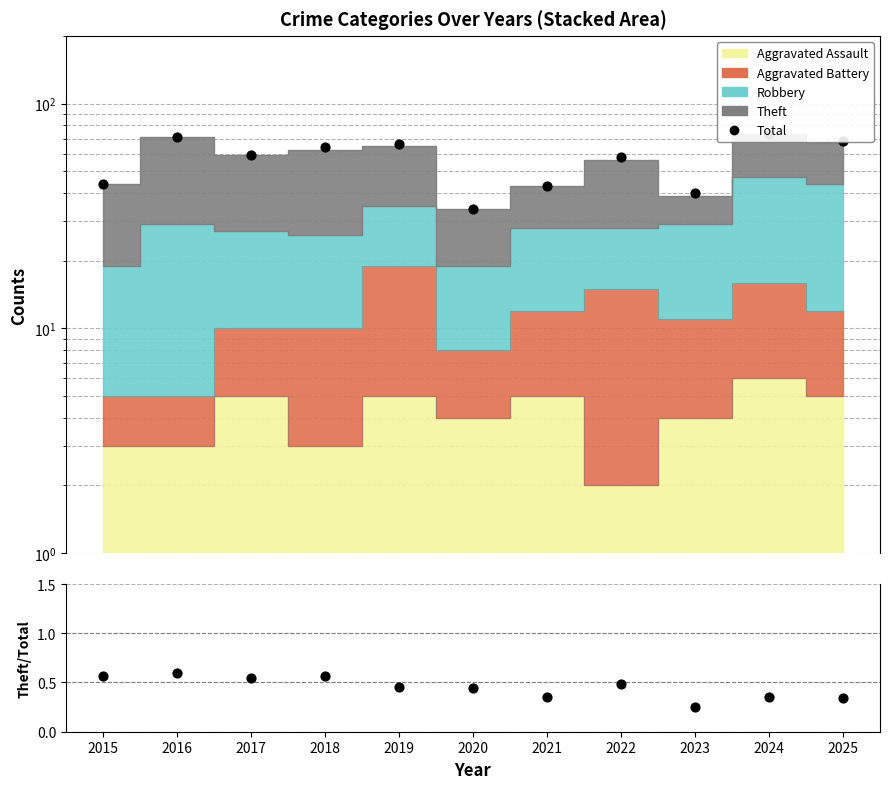

Which series contains the highest Y value?

Total